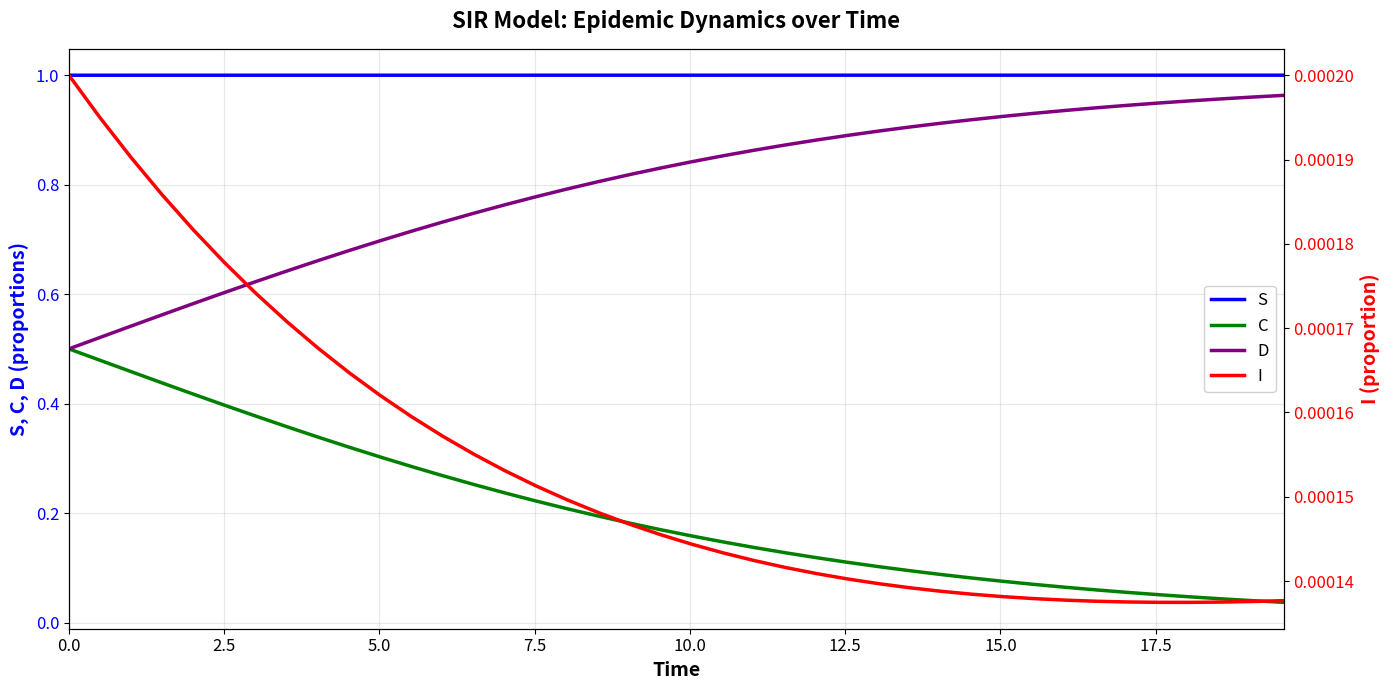

True or false: C and S intersect in this chart.

False